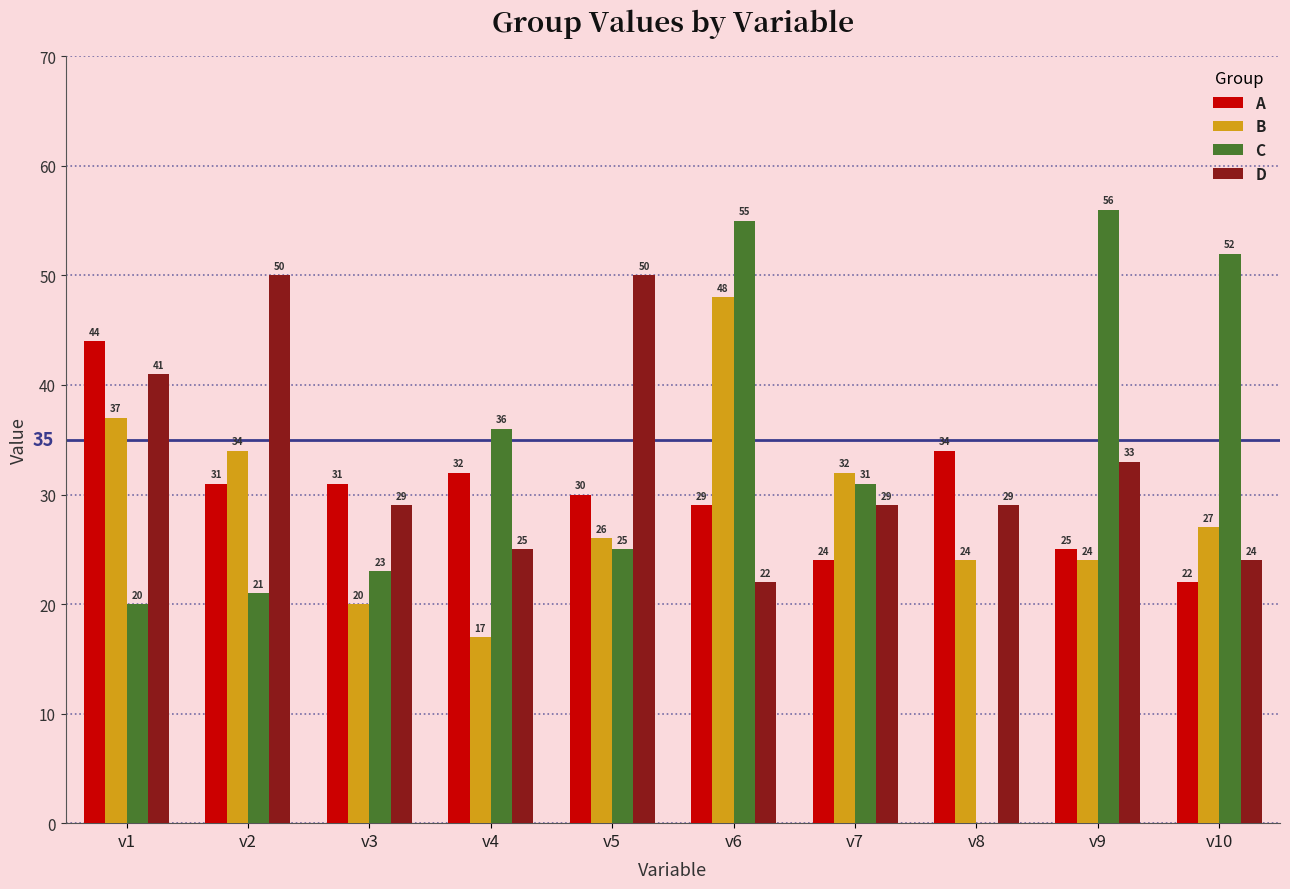

What is the difference between the A values at v6 and v2?

2